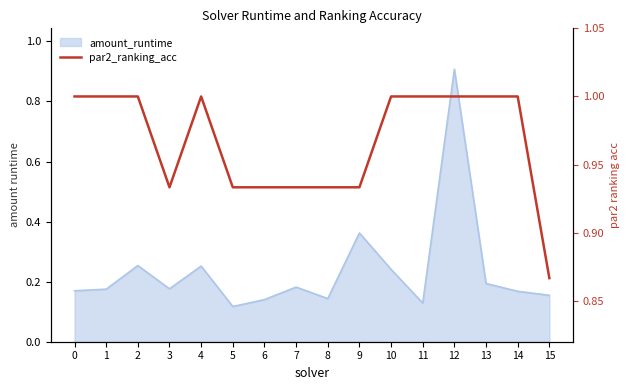

The chart shows a value of 1.3 at 6. True or false?

False